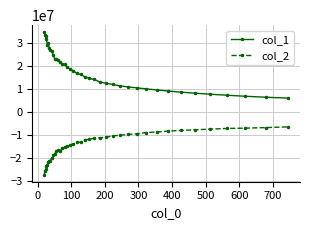

What is the value of the col_1 point at the 15th from the left?

20769810.1